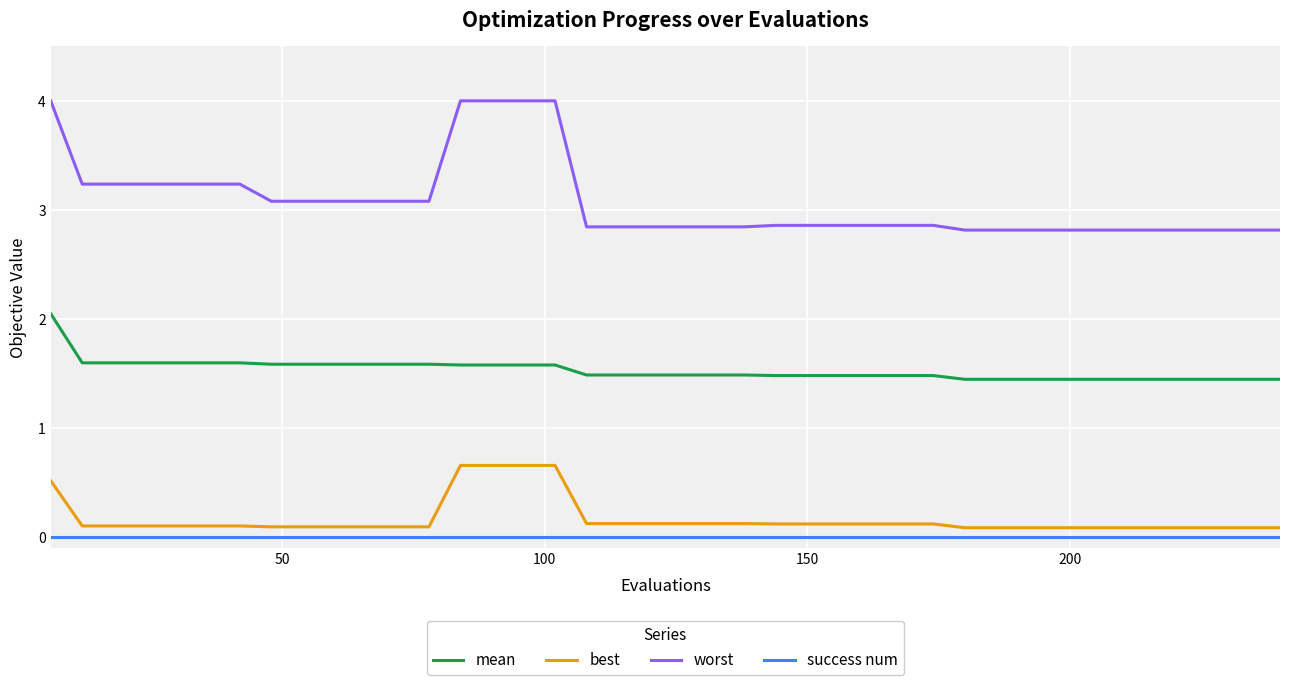

True or false: worst and best cross at least once.

False